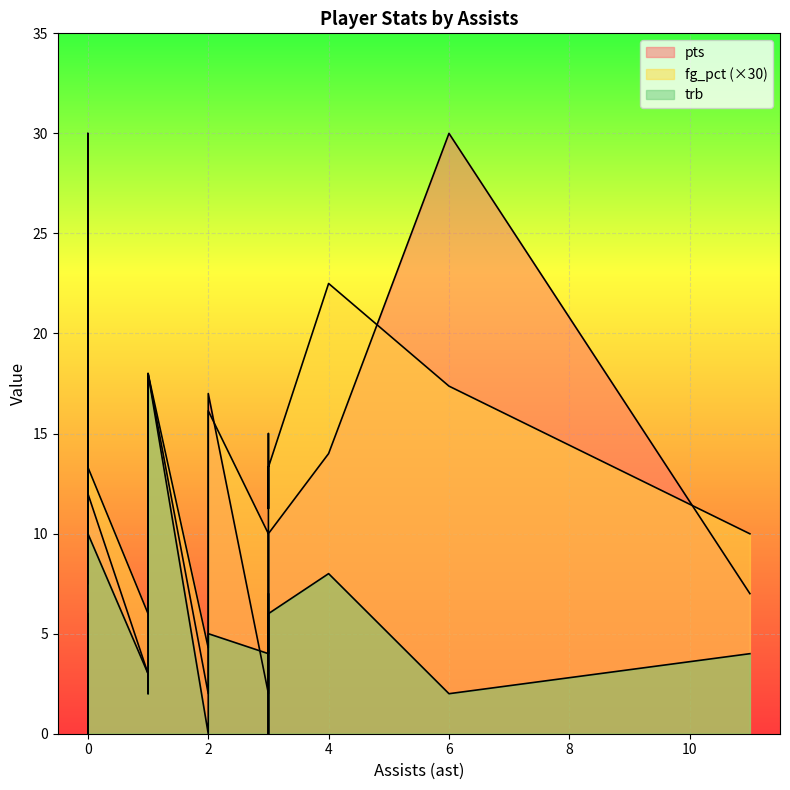

Is it true that fg_pct equals 0.9 at 3?

False